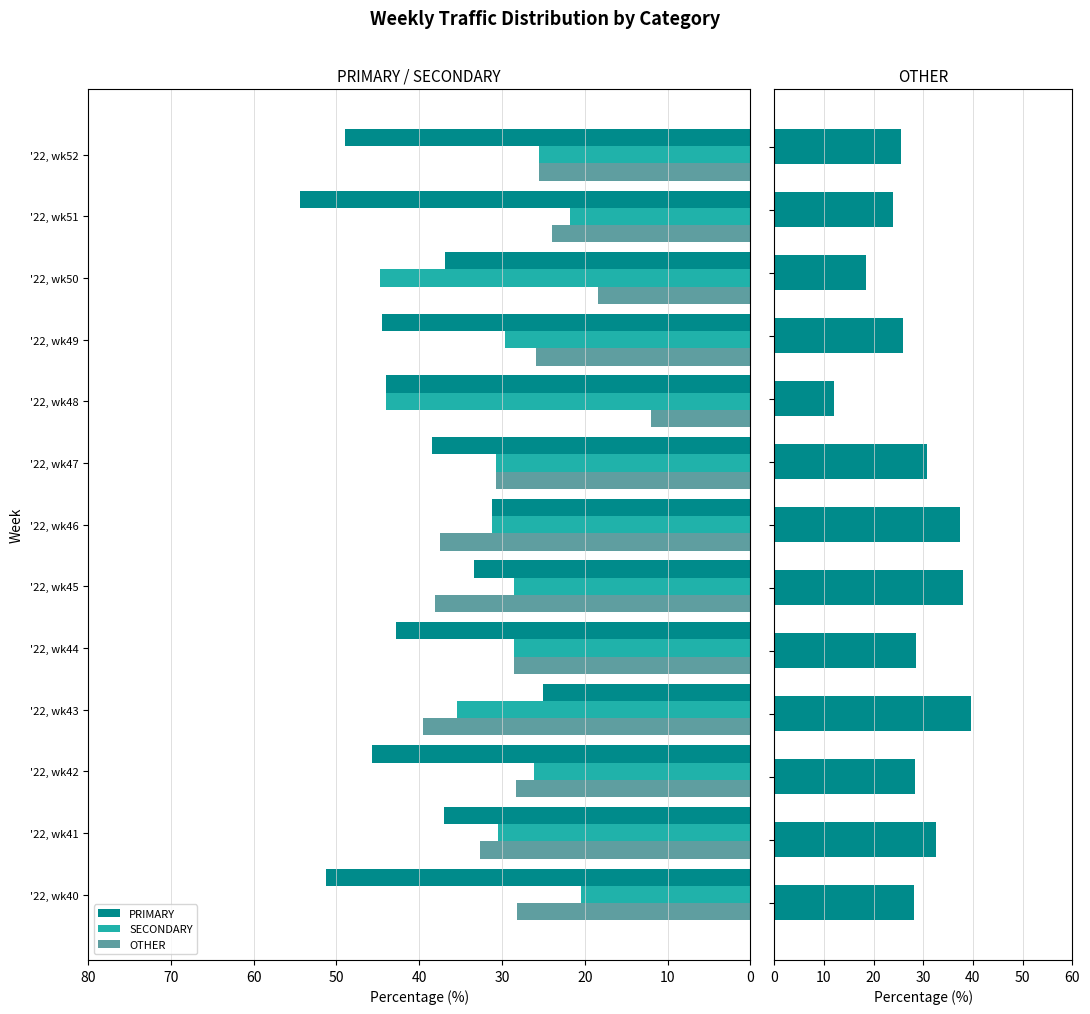

Reading left to right, extract all data points from this chart.

PRIMARY: 51.3	37.0	45.7	25.0	42.9	33.3	31.2	38.5	44.0	44.4	36.8	54.3	48.9
SECONDARY: 20.5	30.4	26.1	35.4	28.6	28.6	31.2	30.8	44.0	29.6	44.7	21.7	25.5
OTHER: 28.2	32.6	28.3	39.6	28.6	38.1	37.5	30.8	12.0	25.9	18.4	23.9	25.5